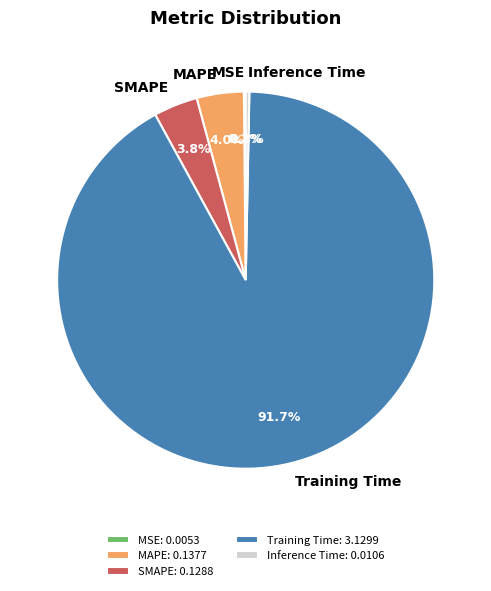

What portion of the pie excludes MAPE?

96.0%